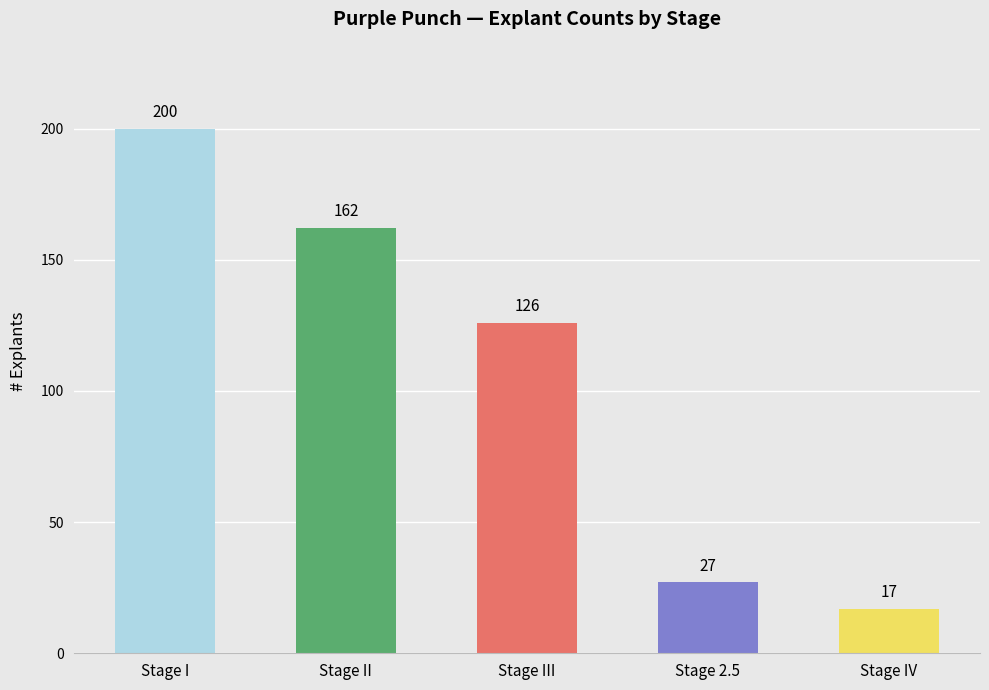

What is the difference between the values at Stage II and Stage III?

36